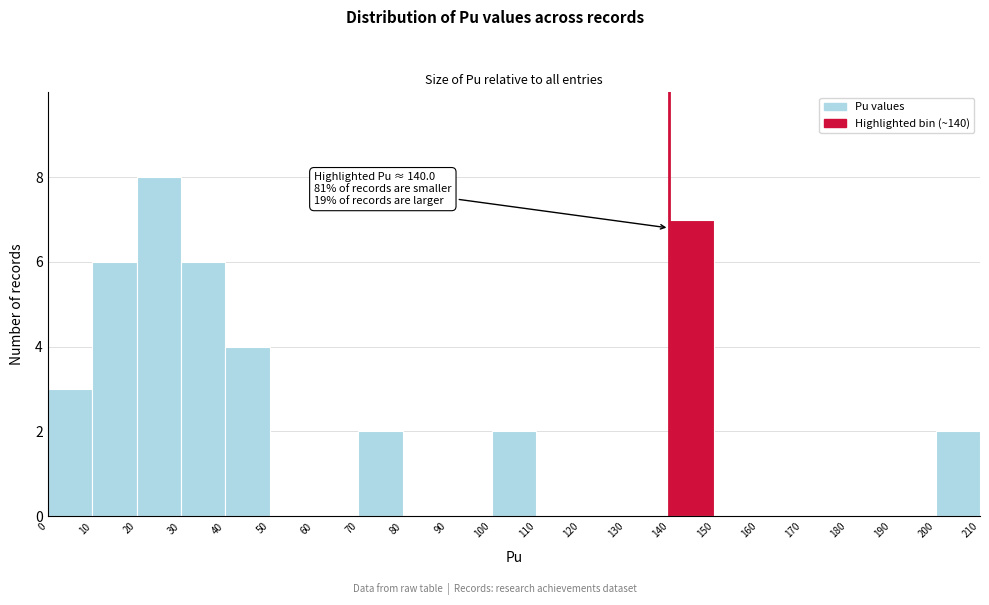

Which range on the x-axis has the tallest bar?

20 to 30